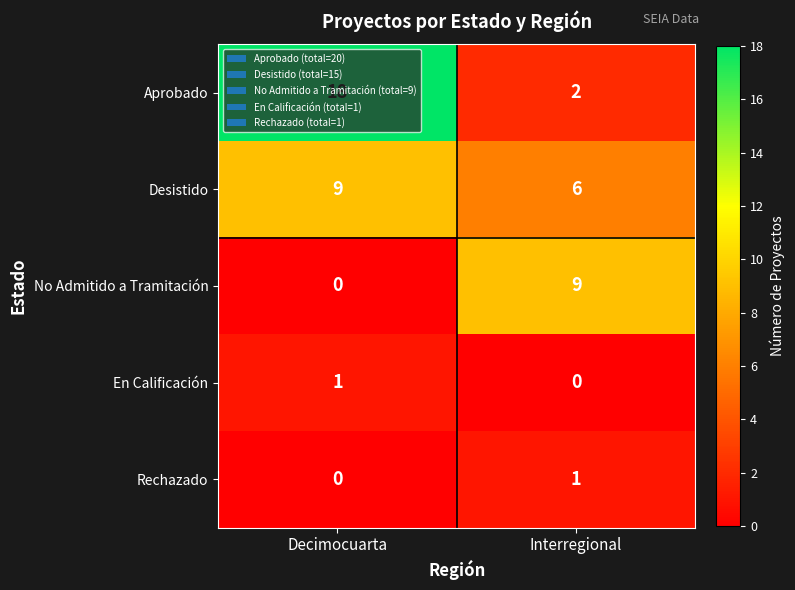

At which label is En Calificación closest to 0?

Interregional